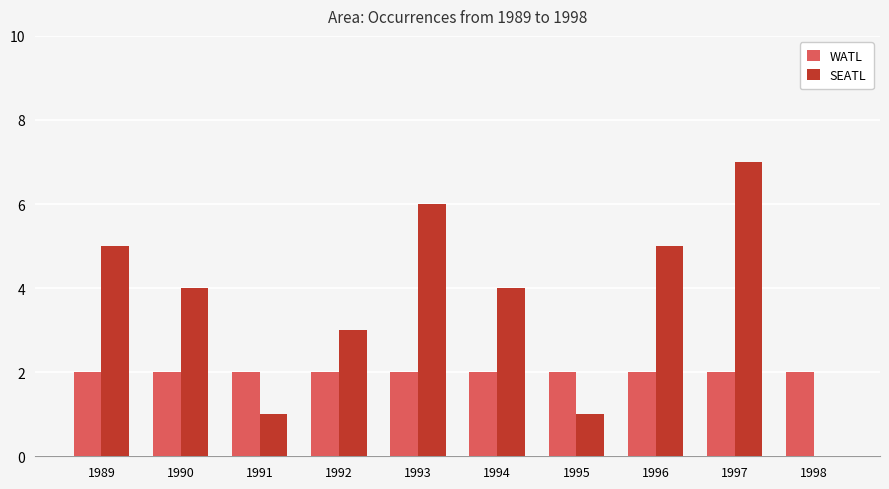

What is the total value across all series at 1996?

7